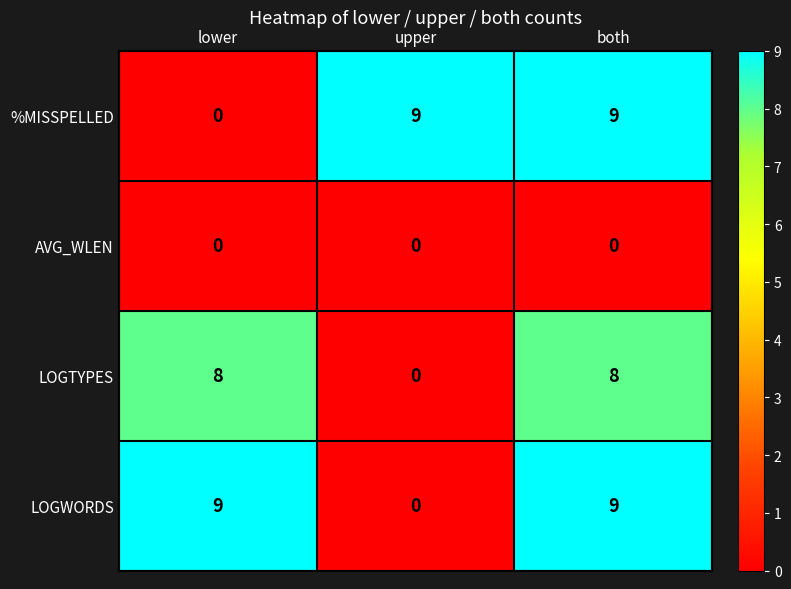

Reading left to right, transcribe all the data shown in this chart.

%MISSPELLED: 0	9	9
AVG_WLEN: 0	0	0
LOGTYPES: 8	0	8
LOGWORDS: 9	0	9